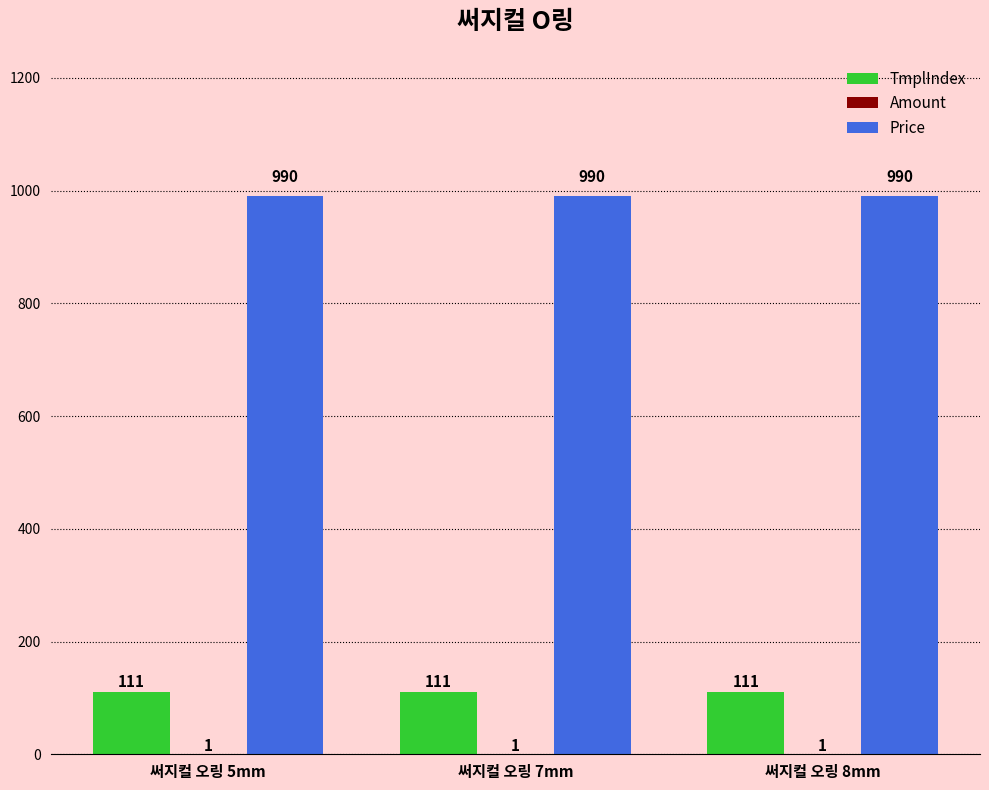

The value of TmplIndex at 써지컬 오링 5mm is 111. True or false?

True